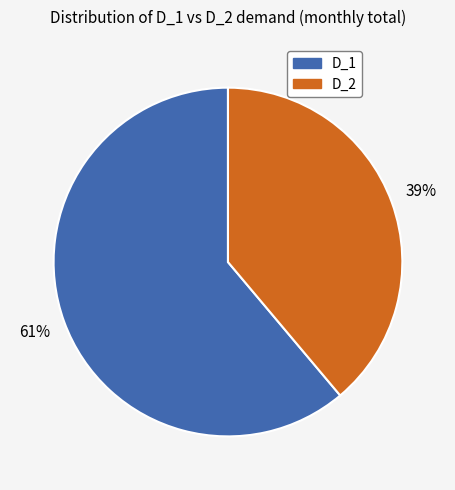

To the nearest percent, what is the difference between the largest and smallest slice percentages?

22%